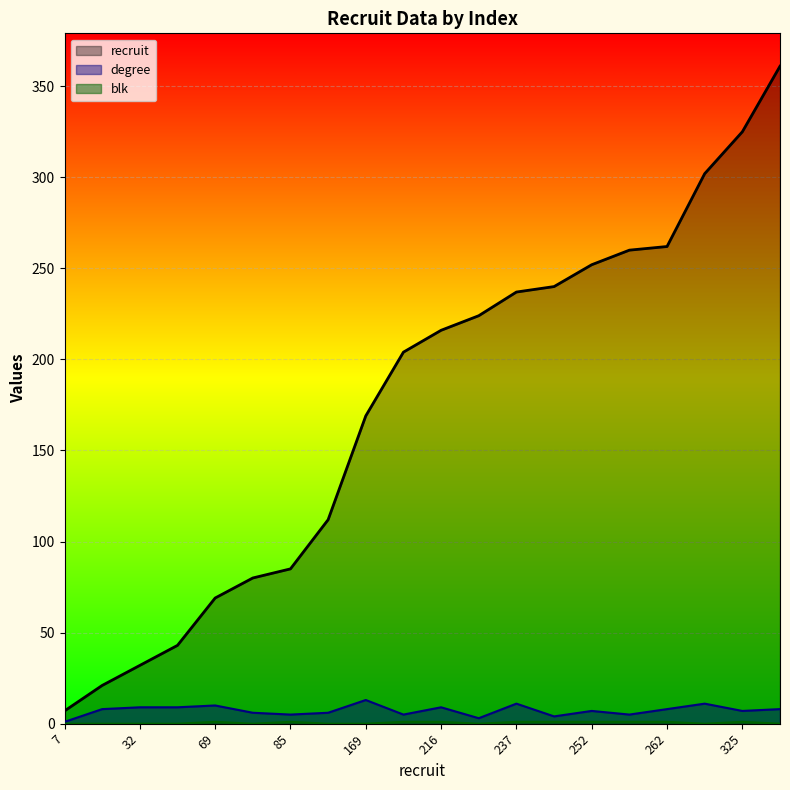

Rank the series by their maximum value, from lowest to highest.

blk, degree, recruit